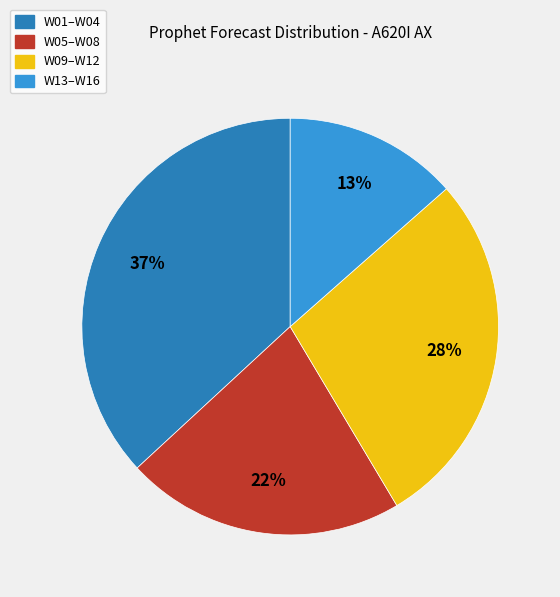

To the nearest percent, what is the average slice percentage?

25%